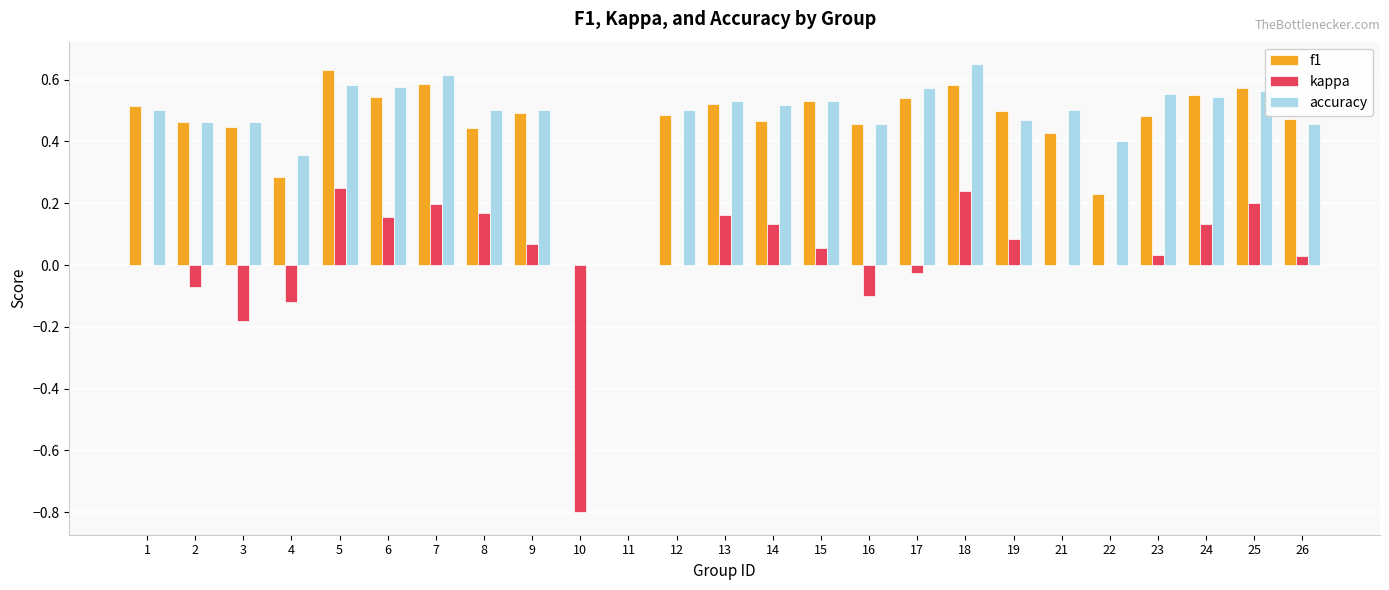

Which category has the highest value in the f1 series?

5